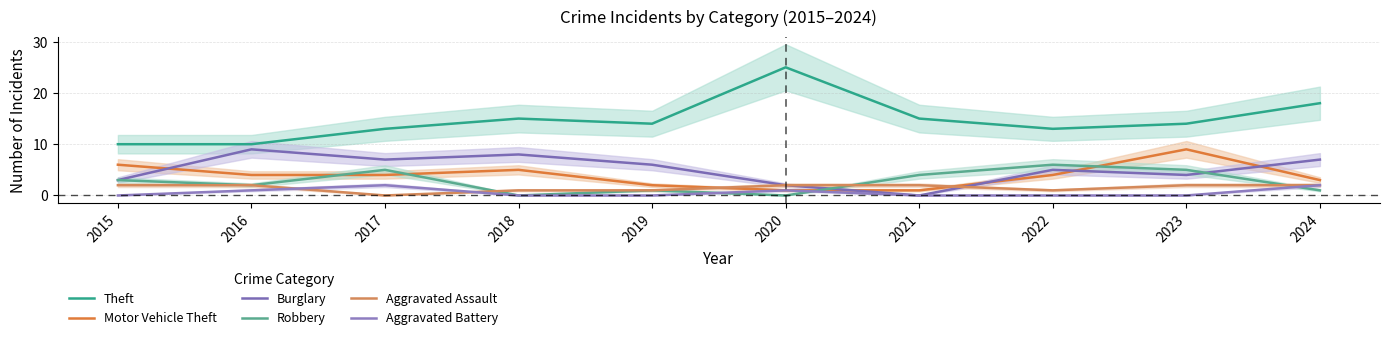

What is the sum of all Aggravated Battery values?

6